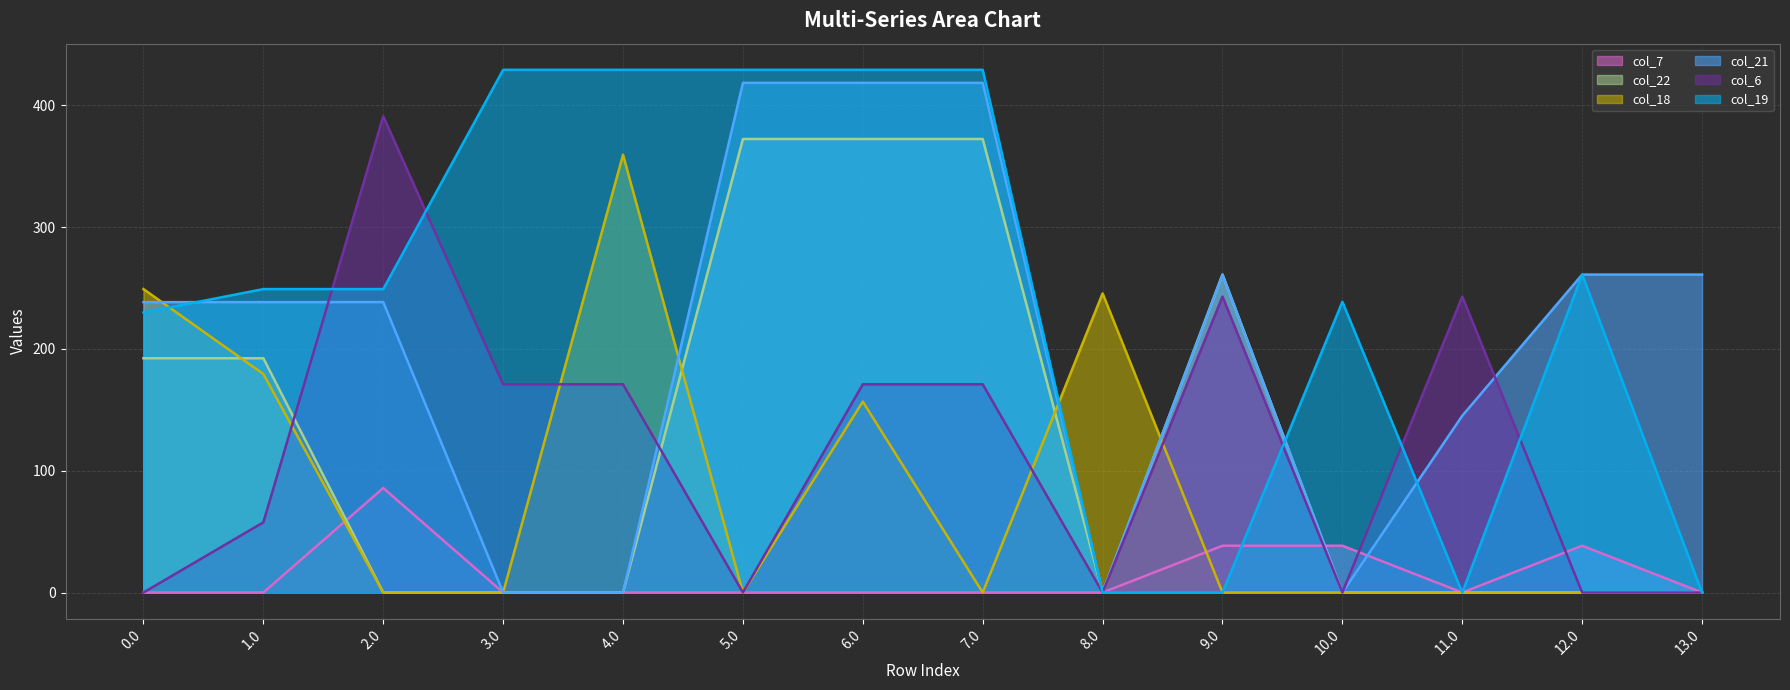

Between which two adjacent categories do col_6 and col_21 first intersect?

1.0 and 2.0